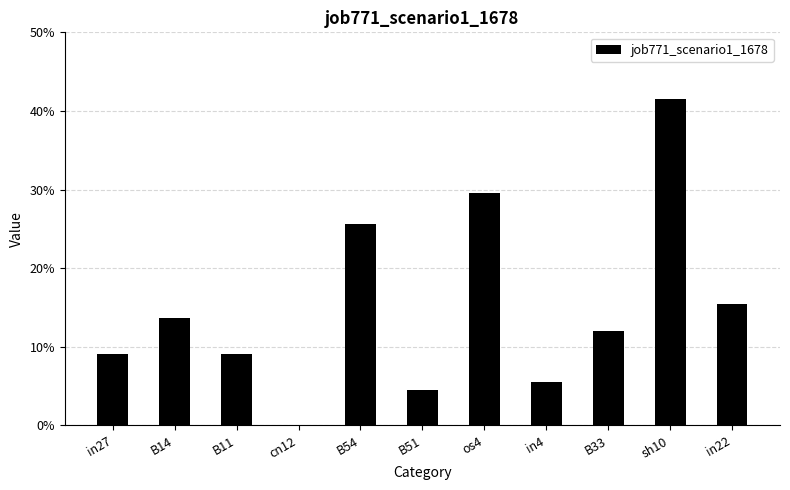

What is the average value?

0.2